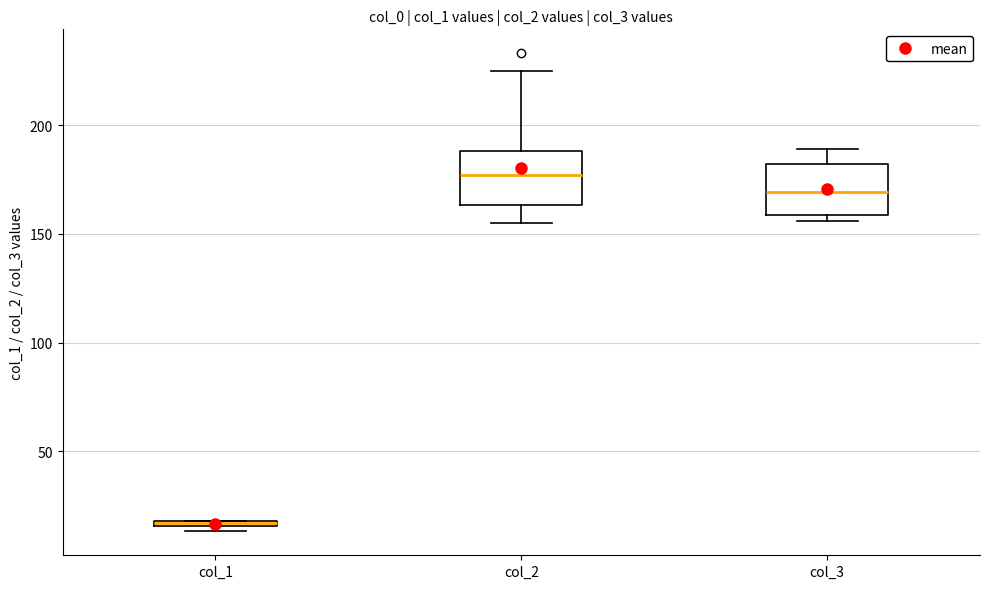

Where is the lower edge of the box for col_1 on the y-axis? The values are not printed on the chart, so give them approximately, as read against the axis.

15